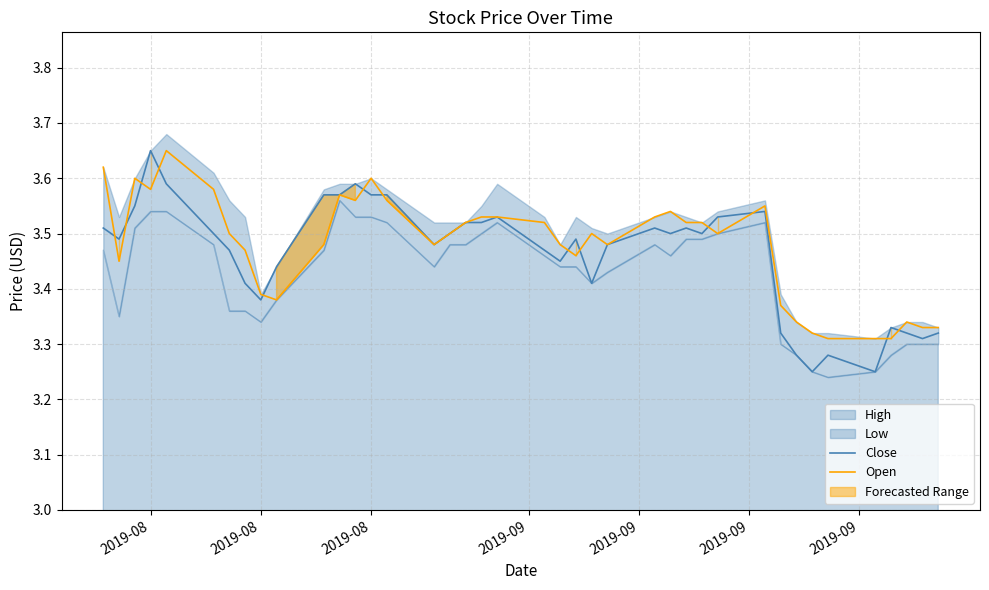

The value of Open at 36 is 1.9. True or false?

False